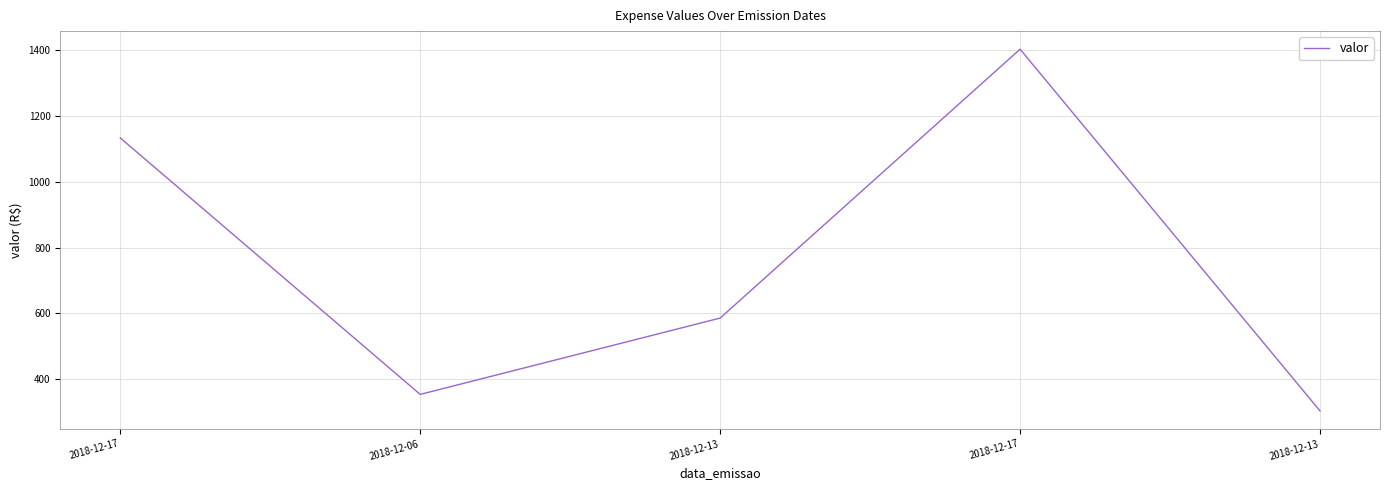

How many categories are shown in the chart?

5